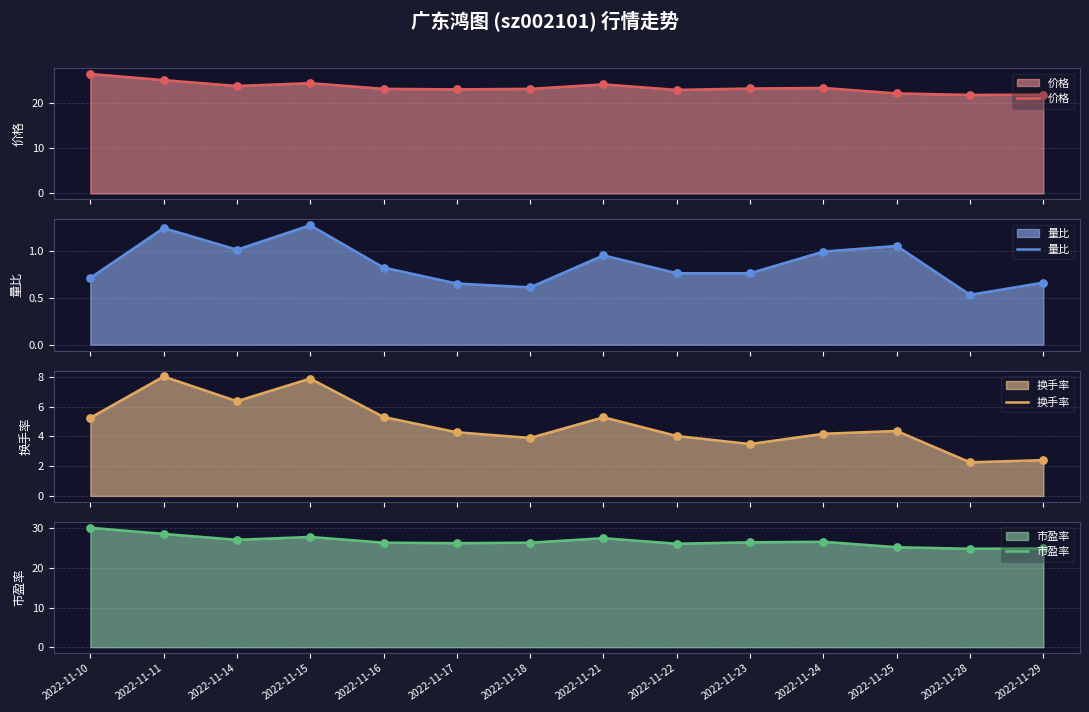

Which series reaches the maximum Y coordinate?

市盈率